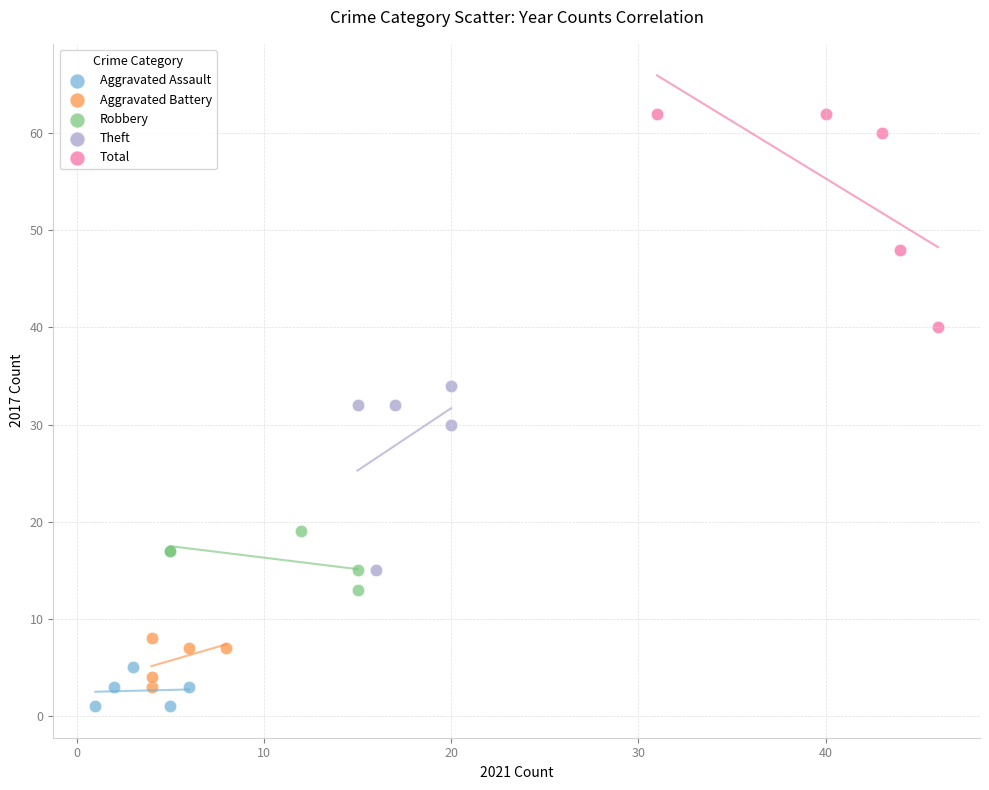

Which series has the widest spread of Y values?

Total